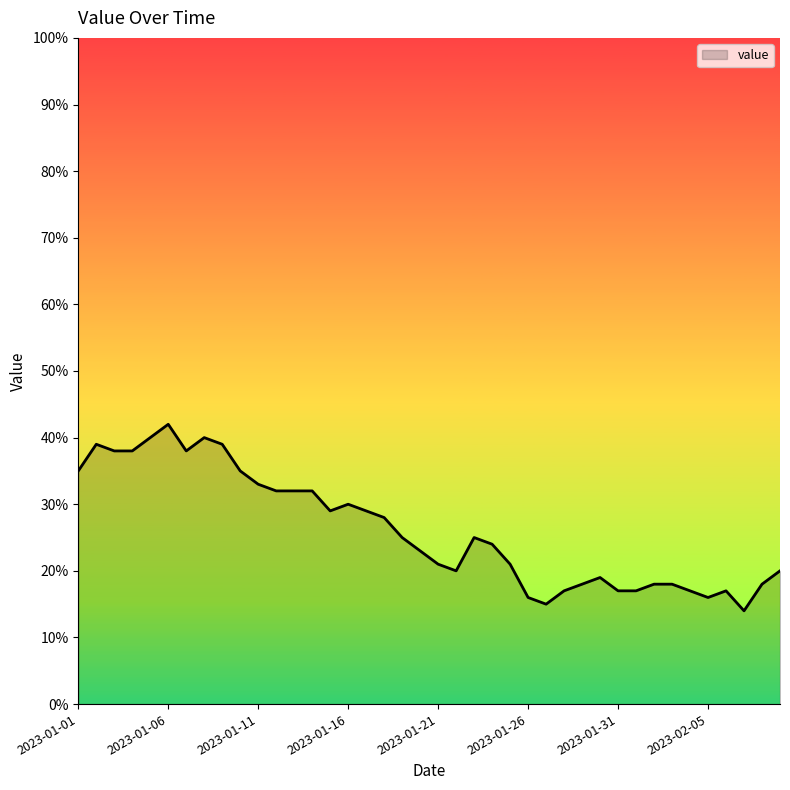

What is the minimum value shown in the chart?

14